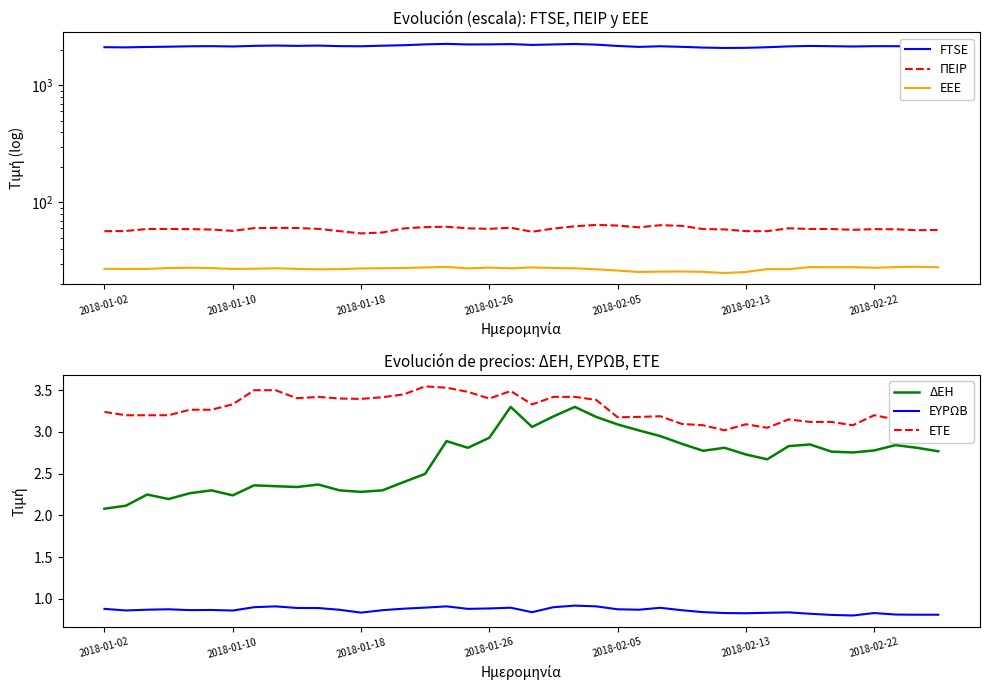

What is the highest value of the ΔΕΗ series?

3.3